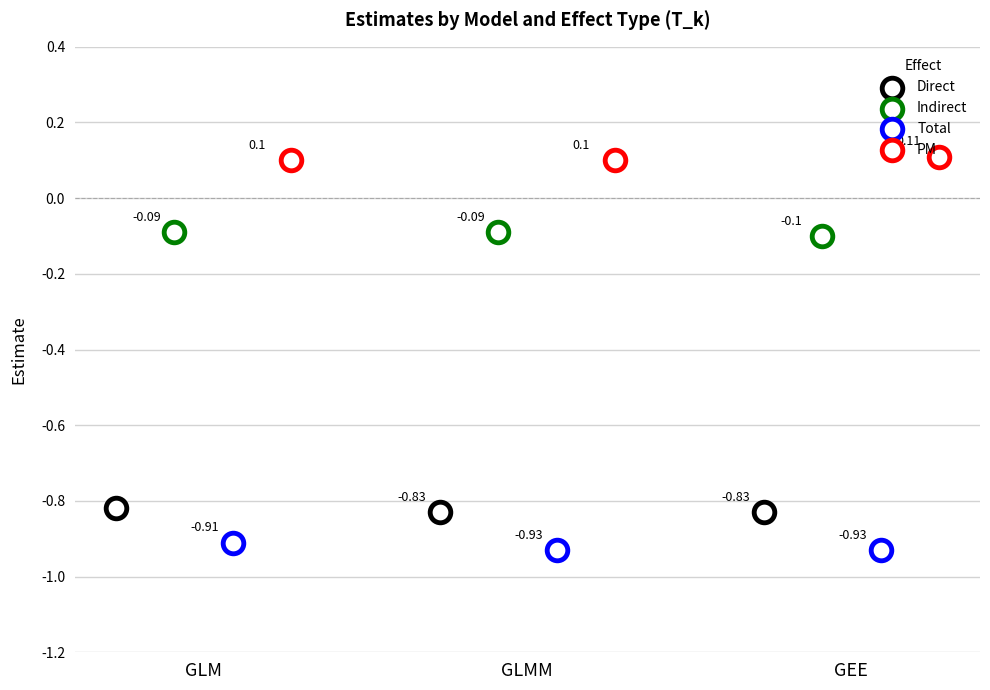

Which series contains the lowest Y value?

Total